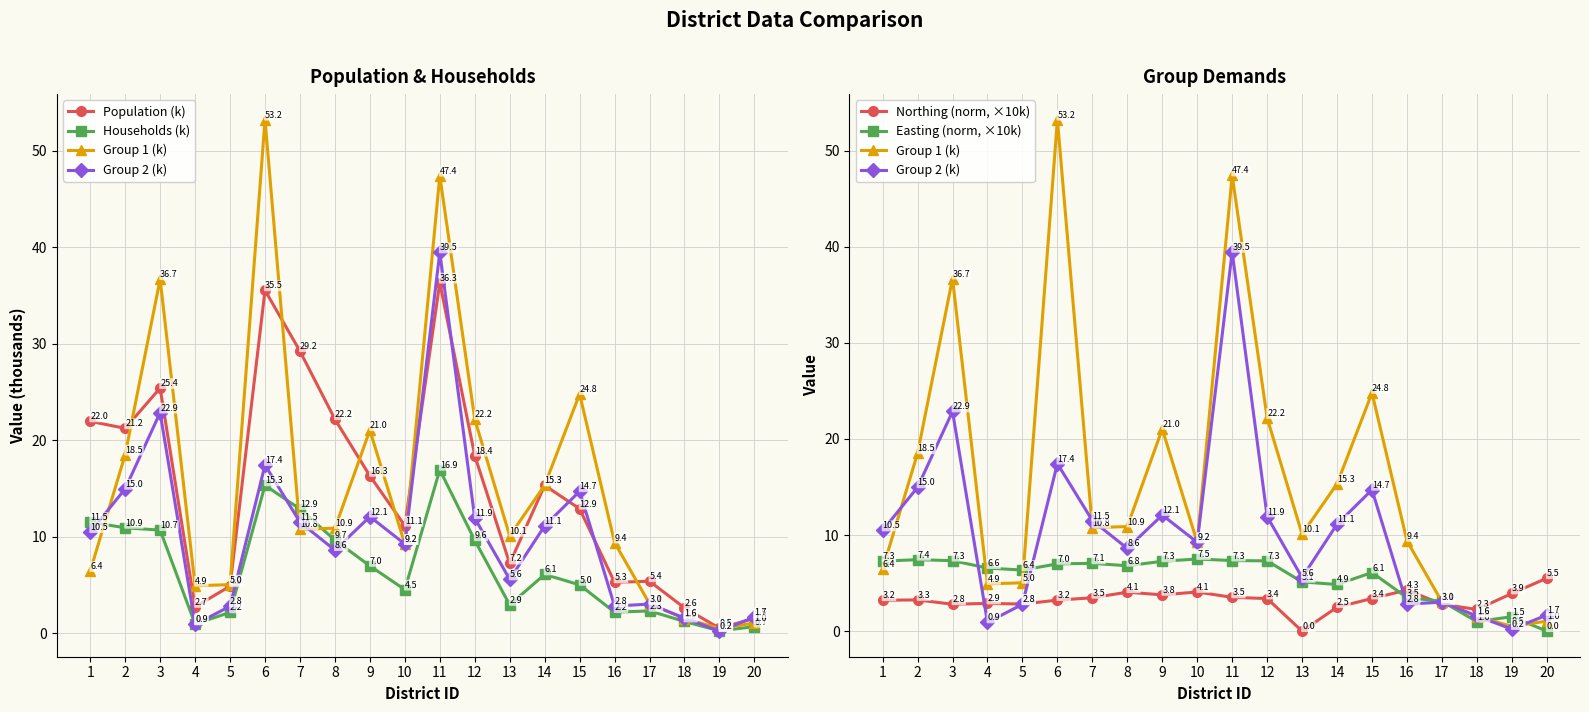

At which label does Group 1 (k) reach its peak?

6